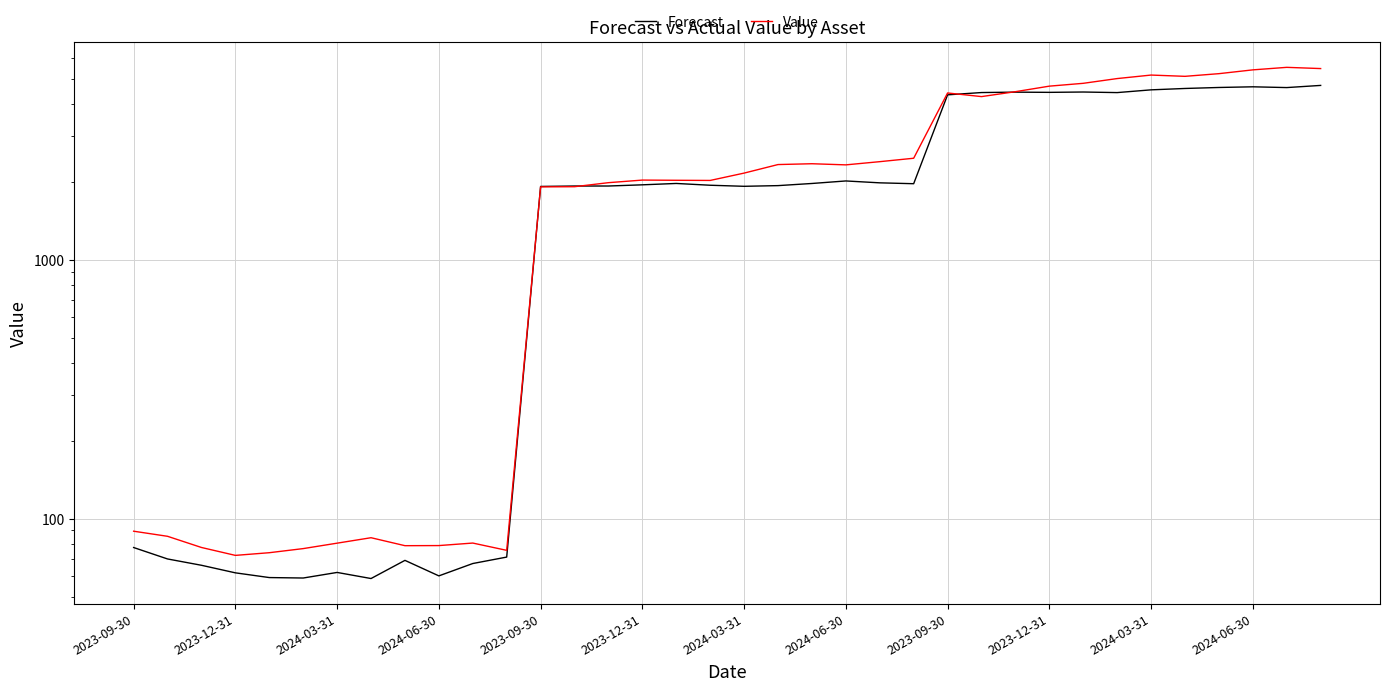

In Forecast, how many points are lower than both neighbors (excluding endpoints)?

8